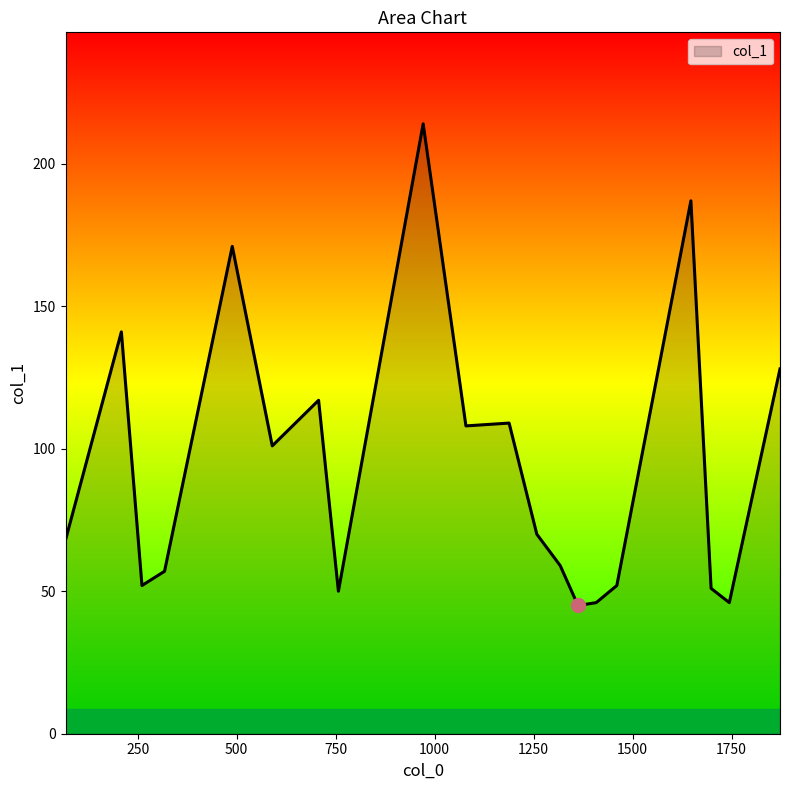

How many distinct data groups are displayed?

1